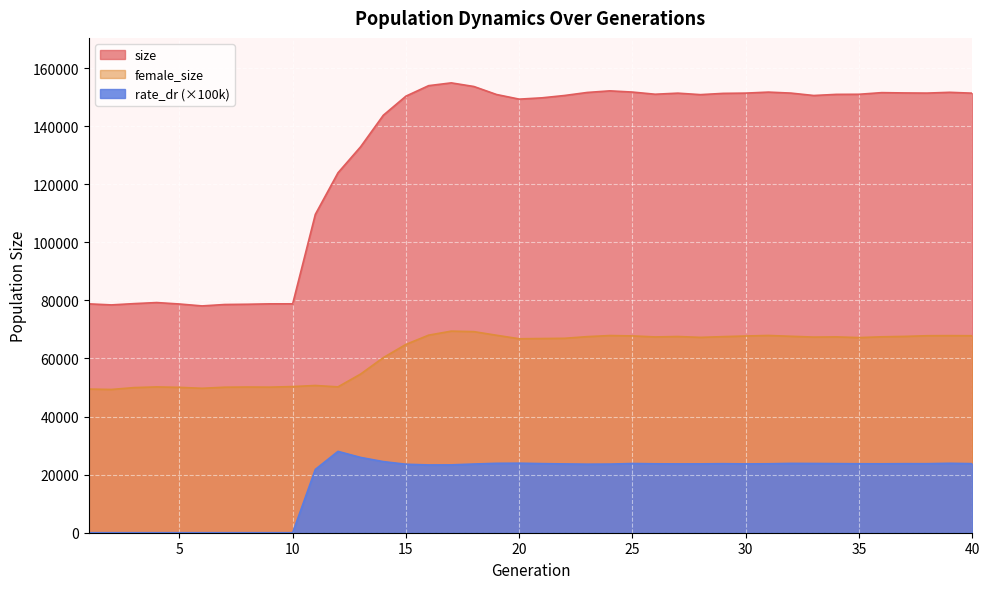

How many lines are shown in the chart?

3